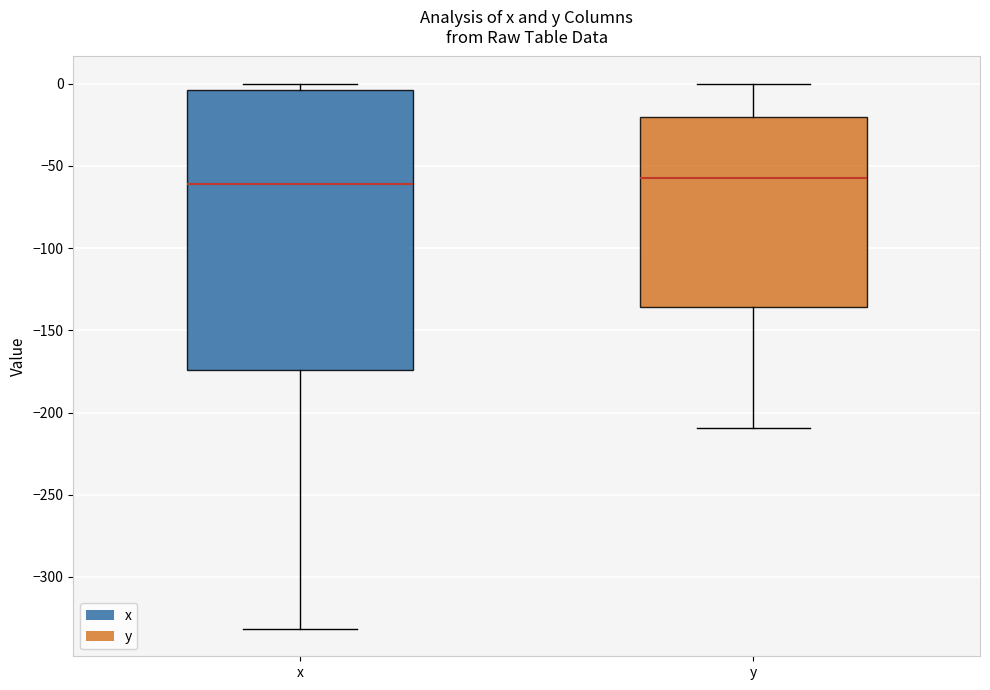

Reading left to right, read every box against the y-axis: the position of its median line, the range the box covers, and the ends of its whiskers. The values are not printed on the chart, so give them approximately, as read against the axis.

x: median -60, box -175 to -5, whiskers -330 to 0
y: median -60, box -135 to -20, whiskers -210 to 0